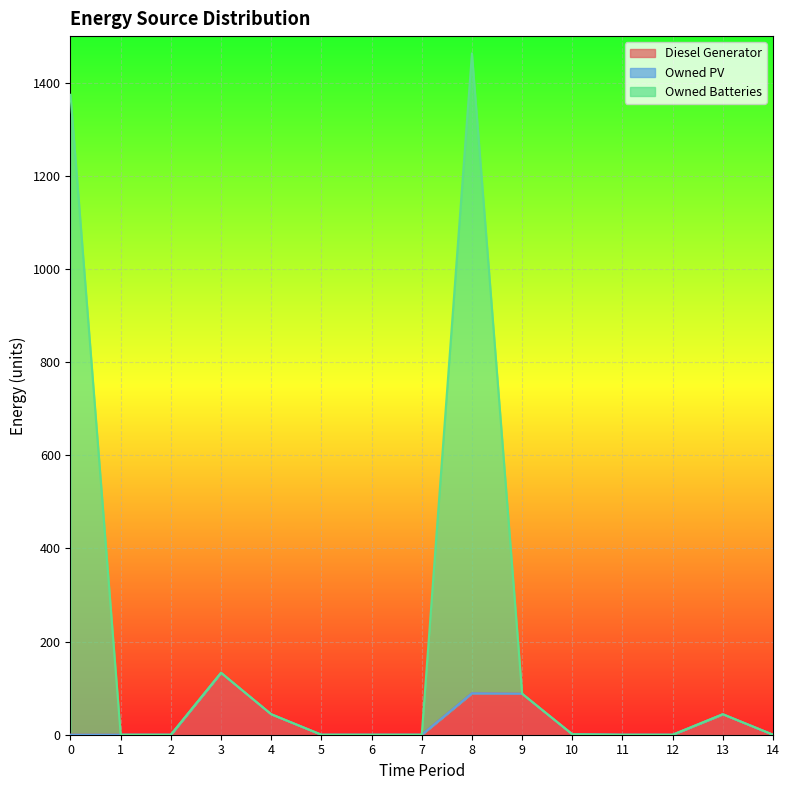

How many positive values does the Owned Batteries series have?

7